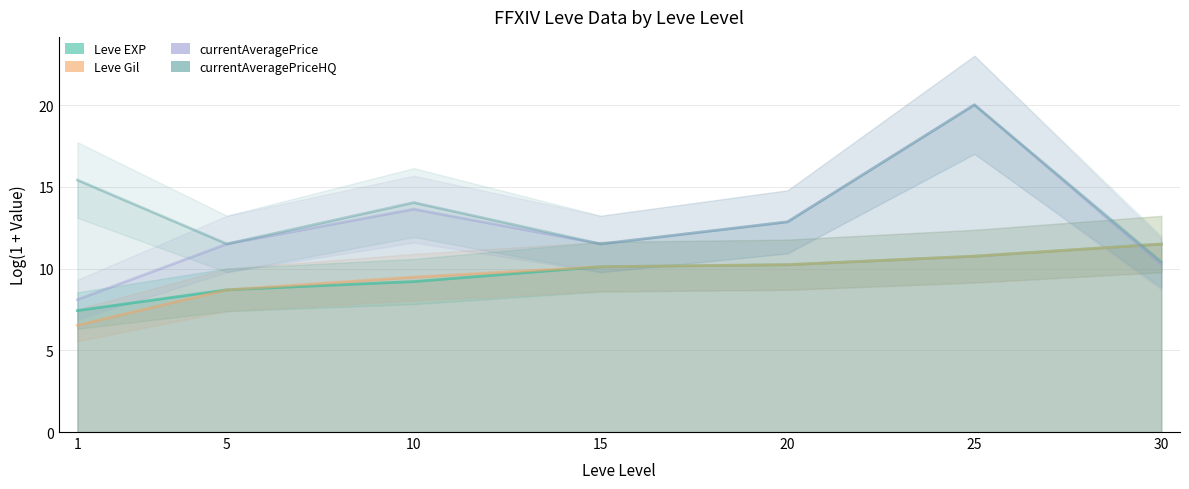

True or false: currentAveragePriceHQ and currentAveragePrice cross at least once.

False